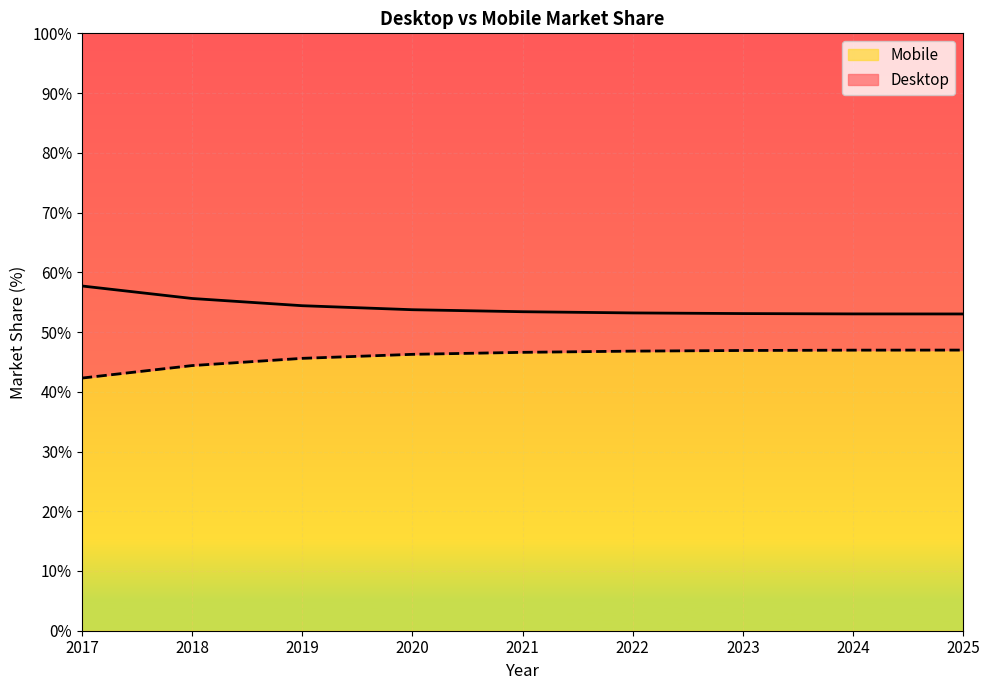

How many lines are shown in the chart?

2